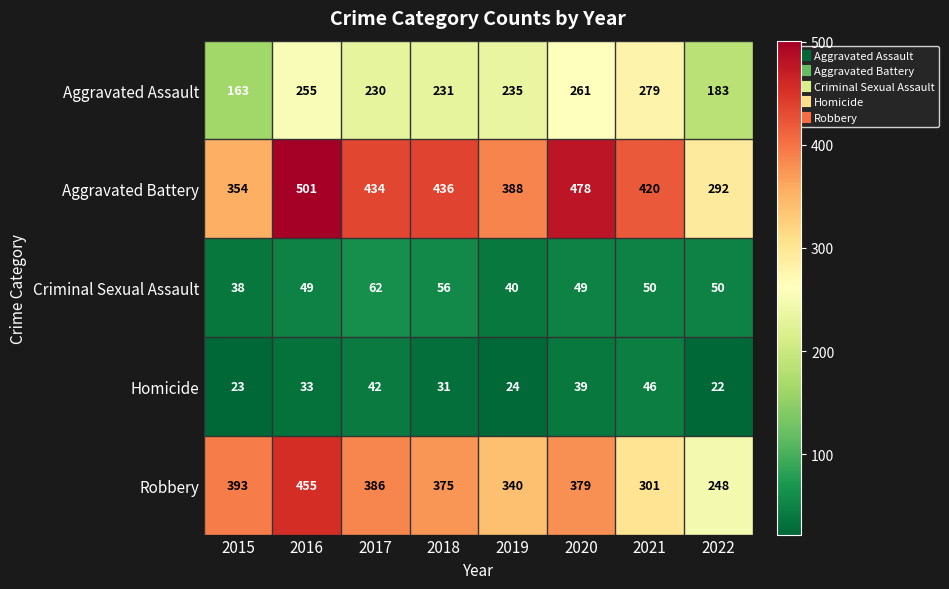

What is the average value of the Criminal Sexual Assault series?

49